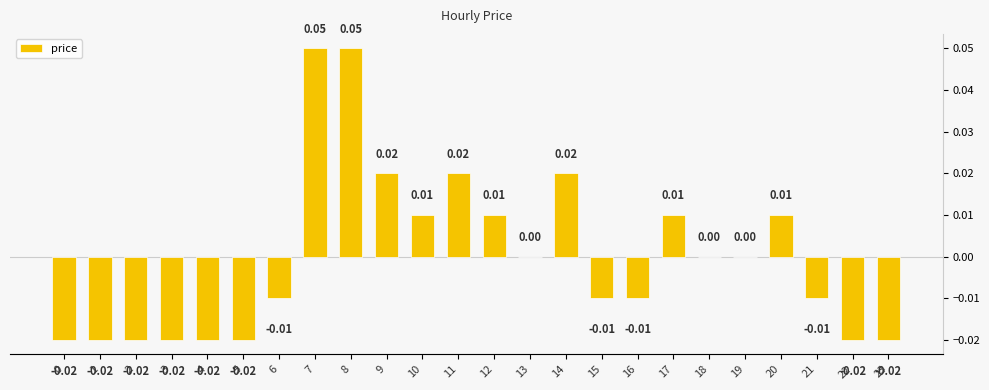

Where does the data first go above 0?

7